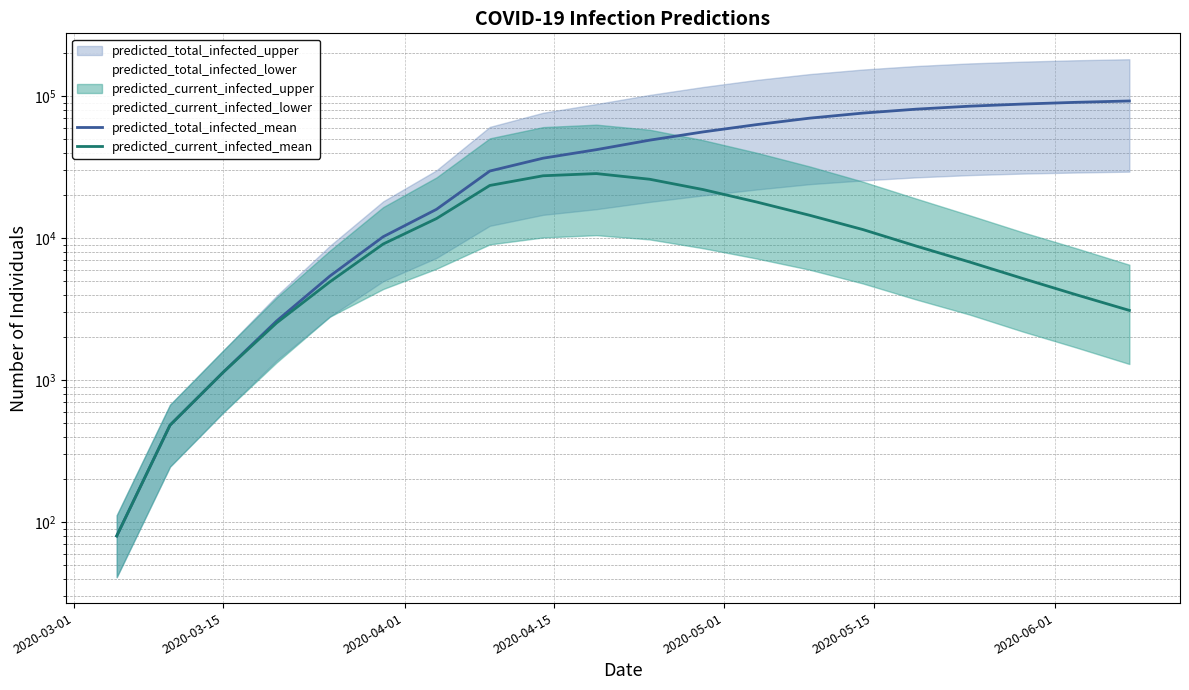

True or false: predicted_total_infected_mean and predicted_current_infected_mean intersect in this chart.

False